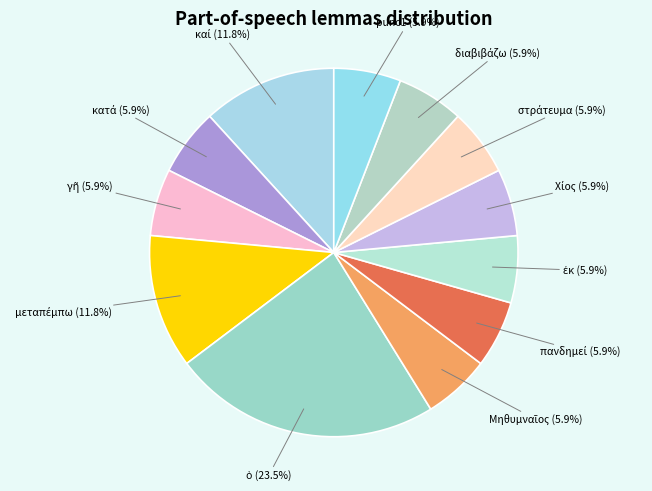

Does any single category account for the majority?

No